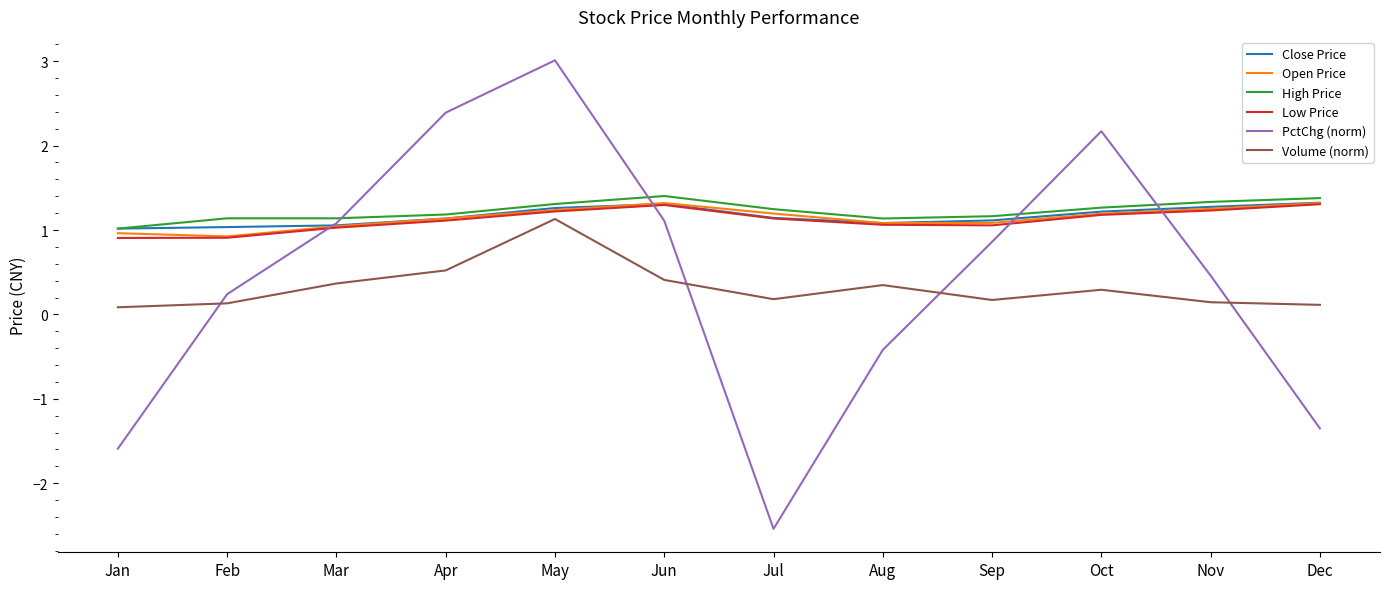

The value of Open Price at Aug is 1.1. True or false?

True